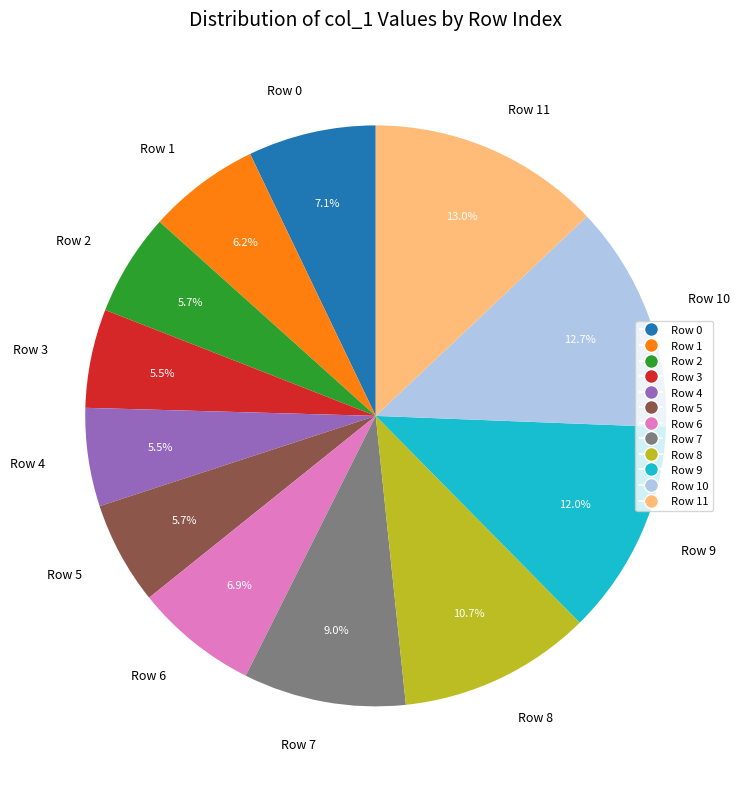

To the nearest percent, what is the average slice percentage?

8%